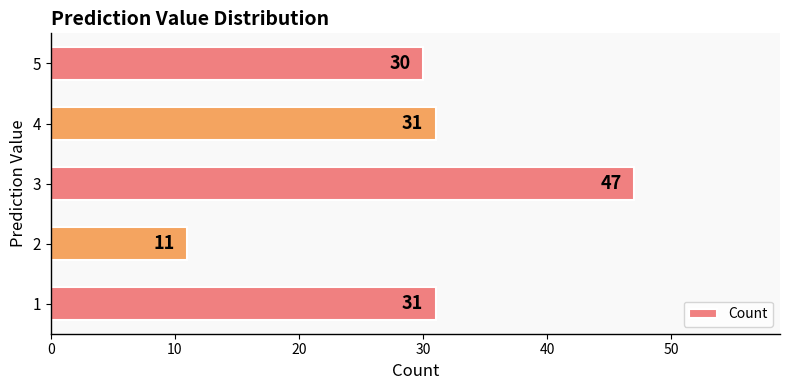

How many distinct data groups are displayed?

1